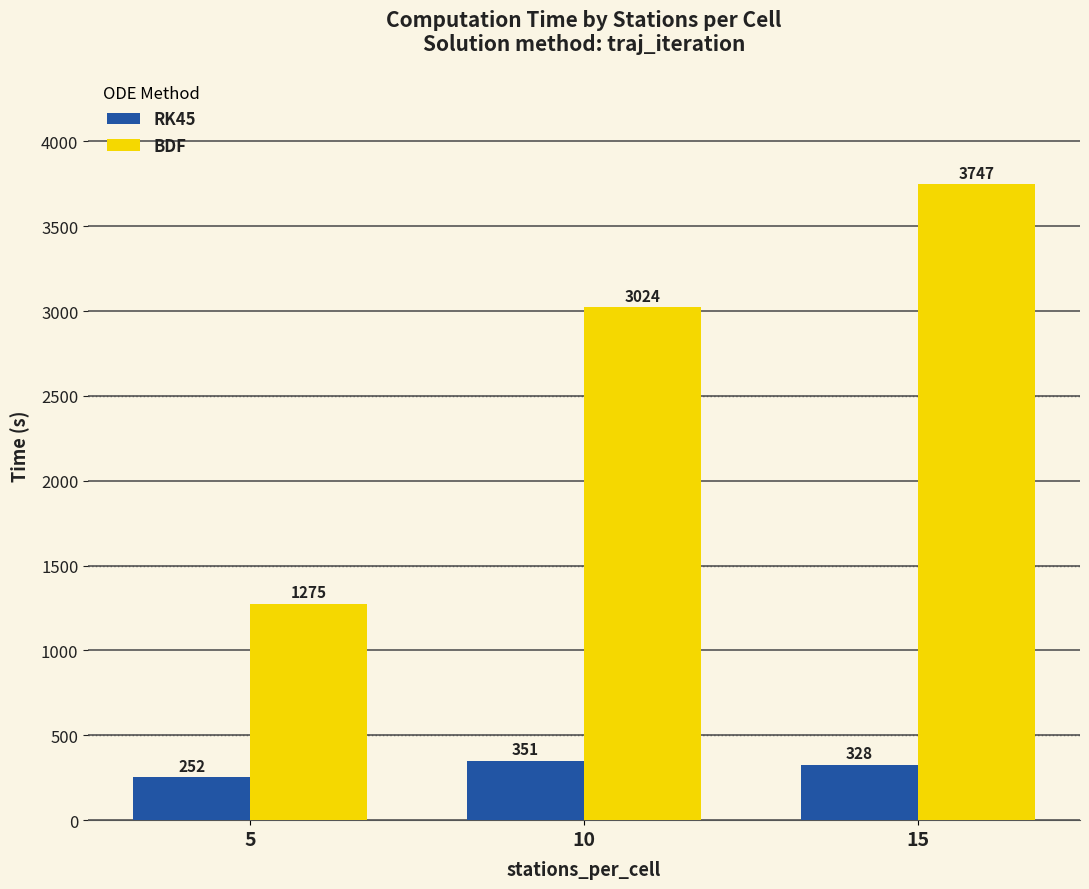

What is the total value across all series at 5?

1527.4